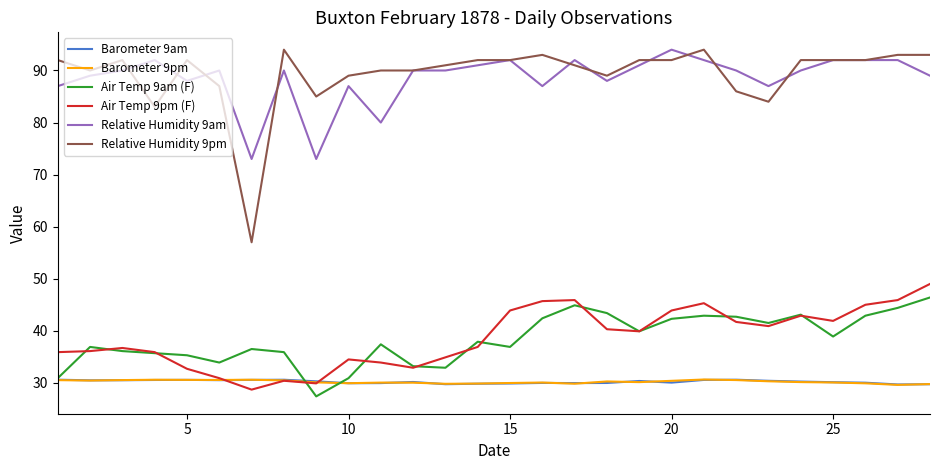

Which series has the widest spread of values?

Relative Humidity 9pm